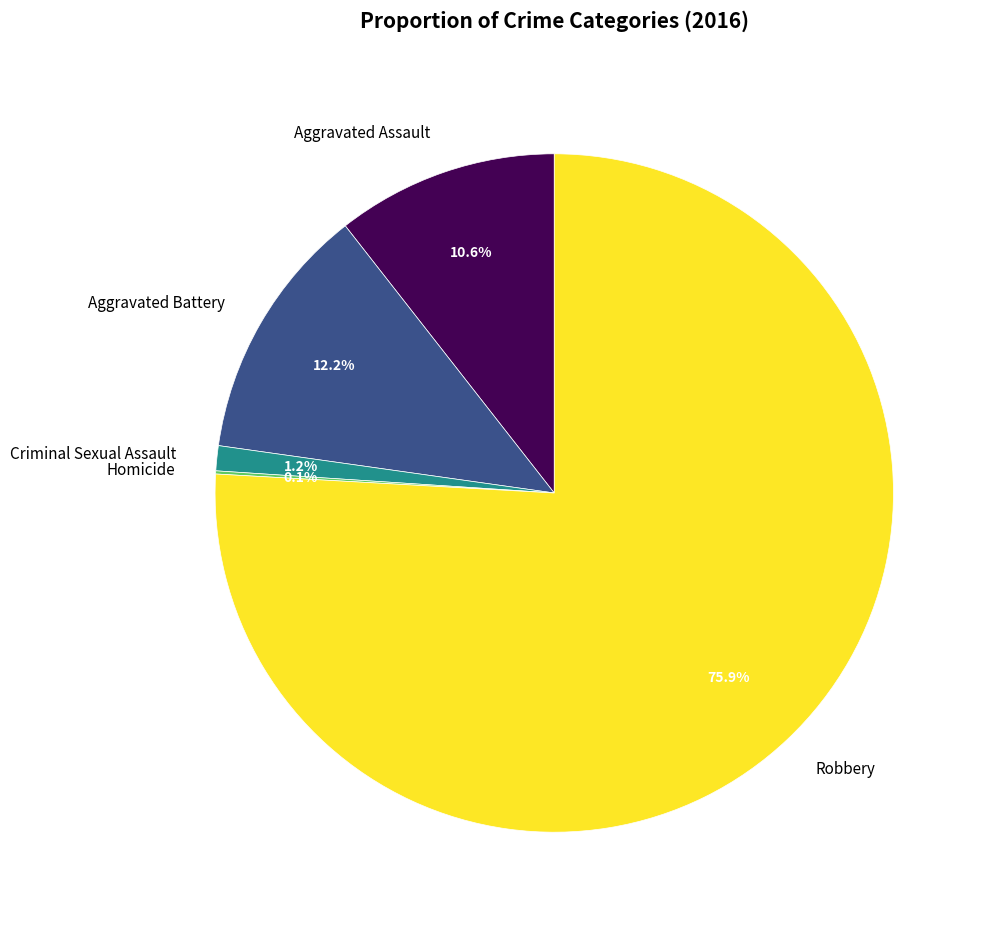

To the nearest percent, what portion does Aggravated Assault represent?

11%